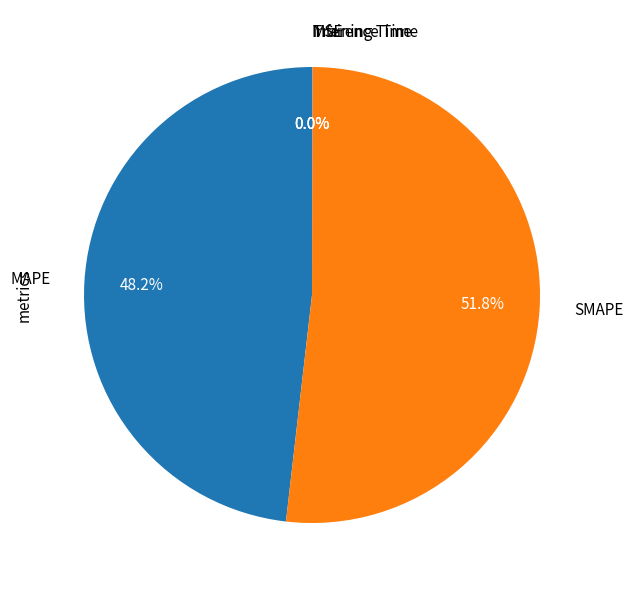

What is the ratio of the value at SMAPE to the value at MAPE?

1.1